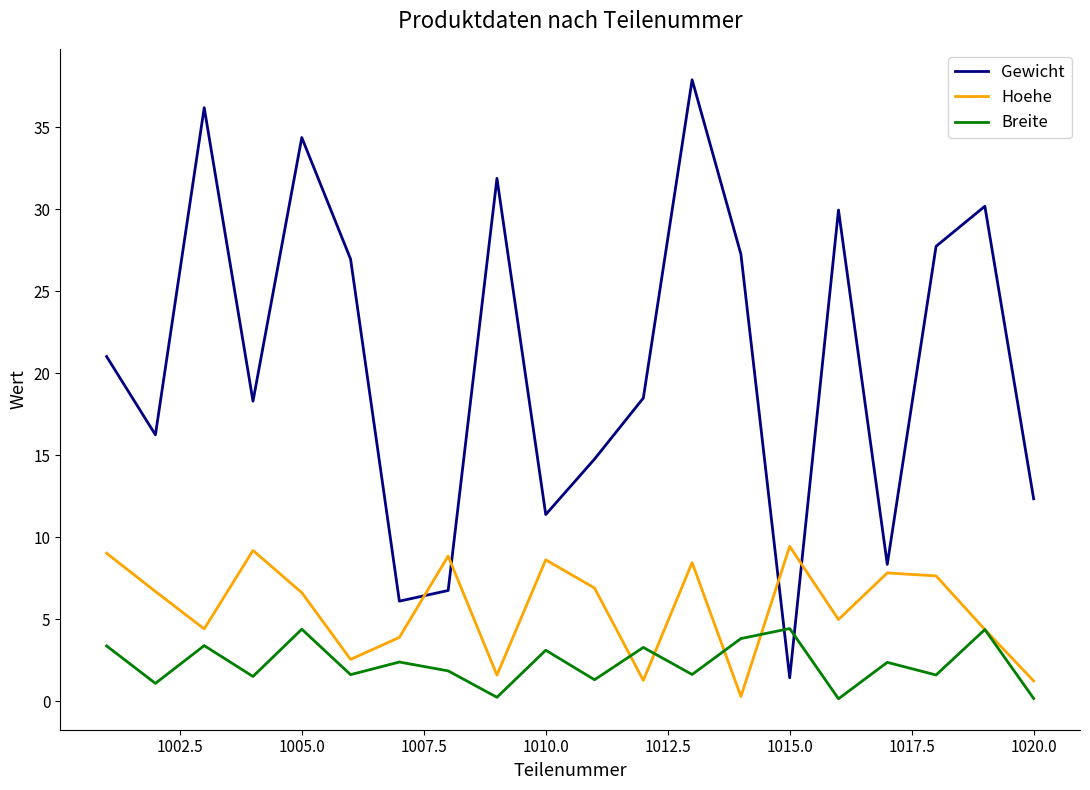

What are all the series names shown in the legend?

Gewicht, Hoehe, Breite